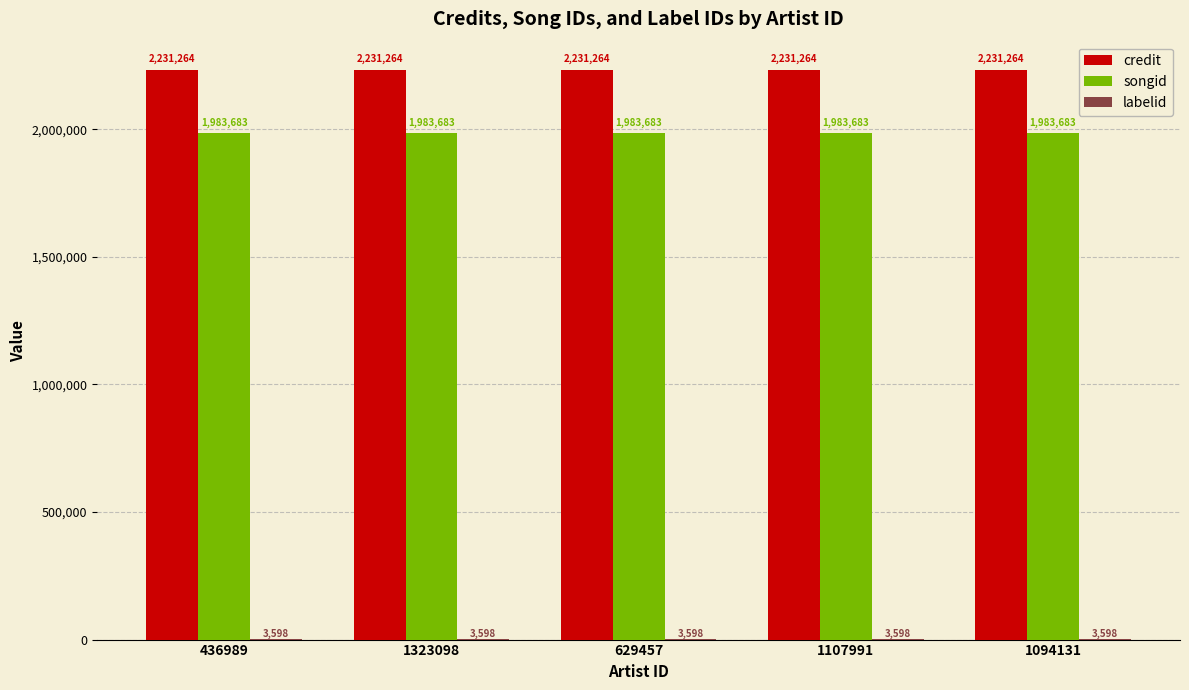

What value does the credit series have at 629457?

2231264